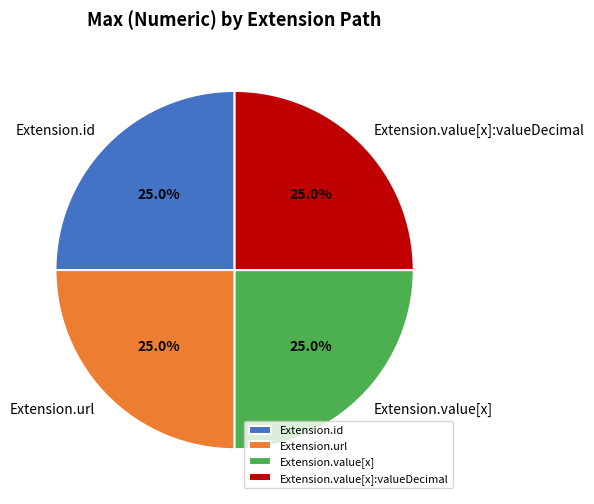

What percentage is NOT represented by Extension.value[x]?

75.0%